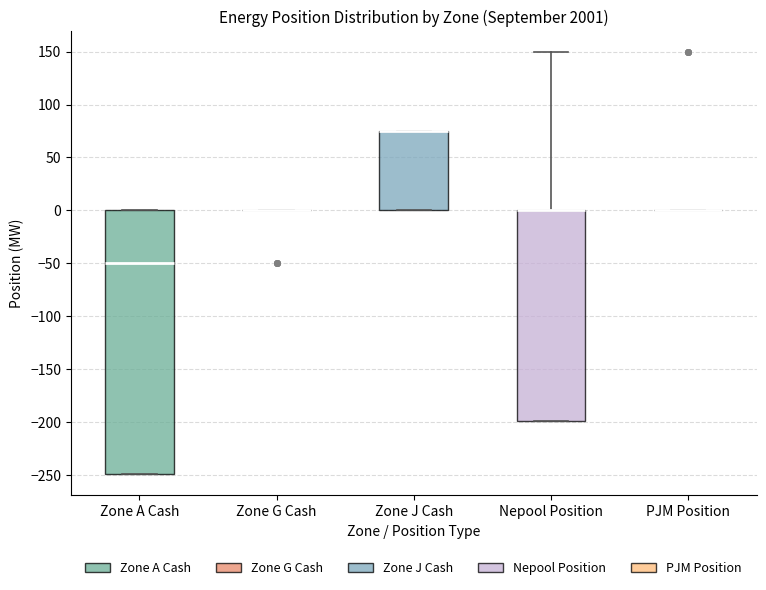

Reading left to right, transcribe this box plot: for each box, give where its median line is, the range the box spans, and where its two whiskers end, as read against the y-axis. The values are not printed on the chart, so give them approximately, as read against the axis.

Zone A Cash: median -50, box -250 to 0, whiskers -250 to 0
Zone G Cash: box collapsed to a line at 0, whiskers 0 to 0
Zone J Cash: median 75 (drawn on the box's upper edge), box 0 to 75, whiskers 0 to 75
Nepool Position: median 0 (drawn on the box's upper edge), box -200 to 0, whiskers -200 to 150
PJM Position: box collapsed to a line at 0, whiskers 0 to 0